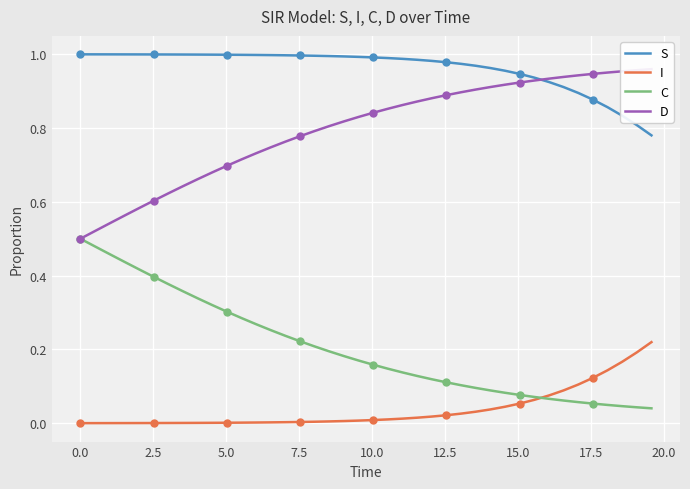

True or false: C and S cross at least once.

False